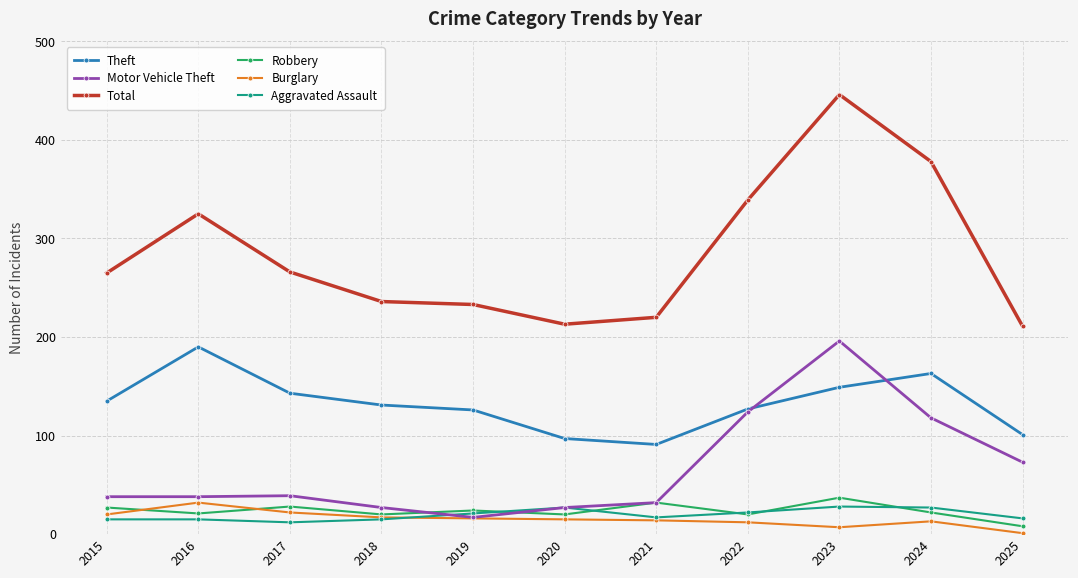

What is the greatest value displayed?

446